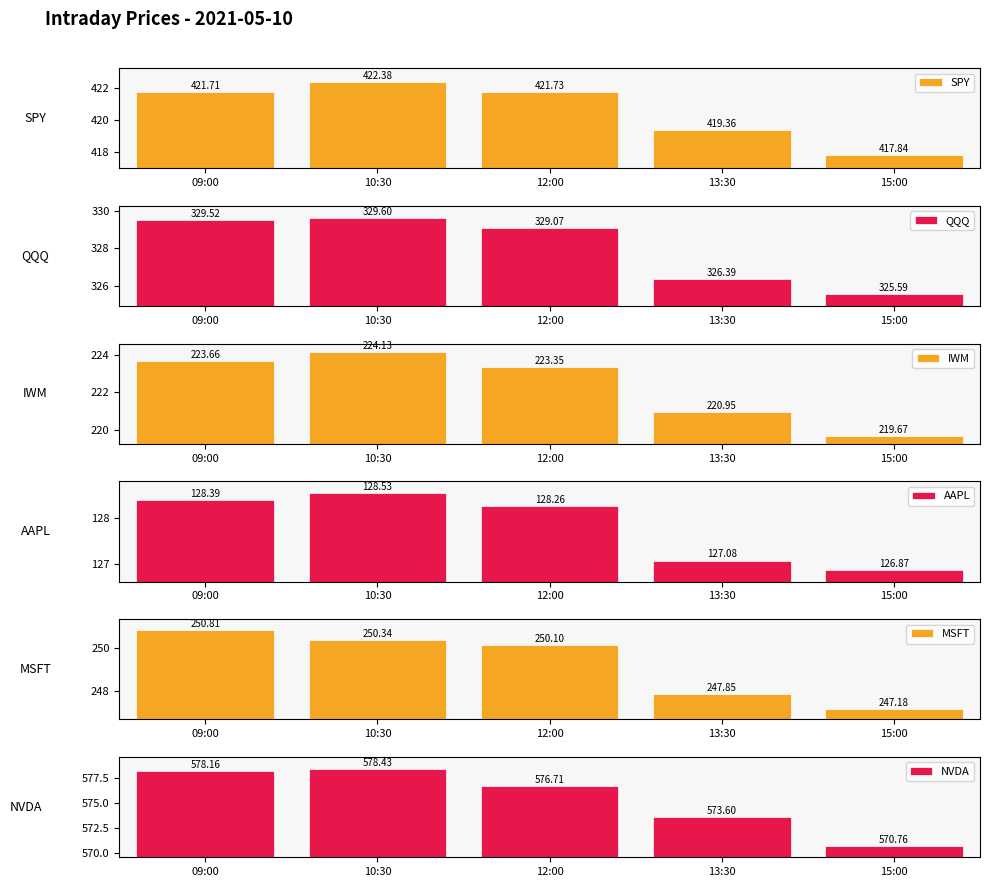

What position from the left is 10:30?

2